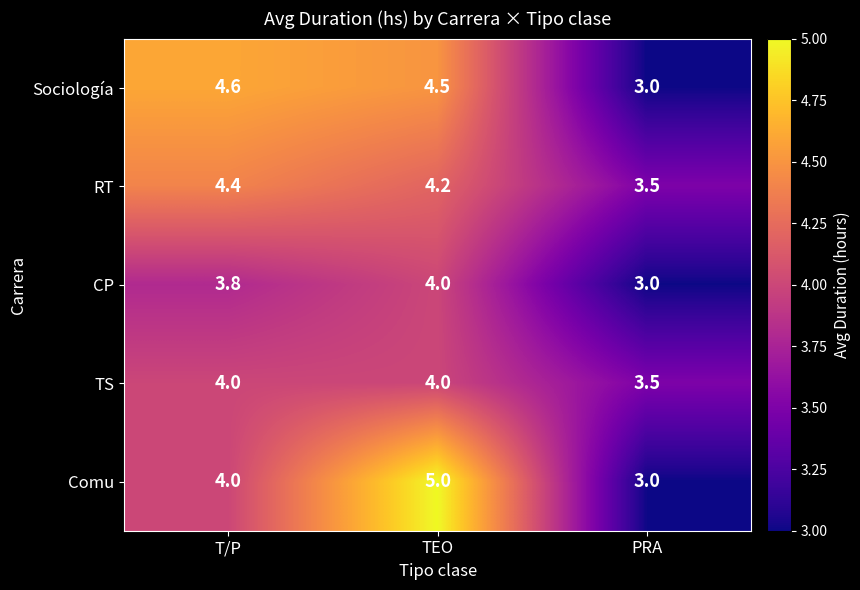

Is it true that Comu equals 5.0 at TEO?

True